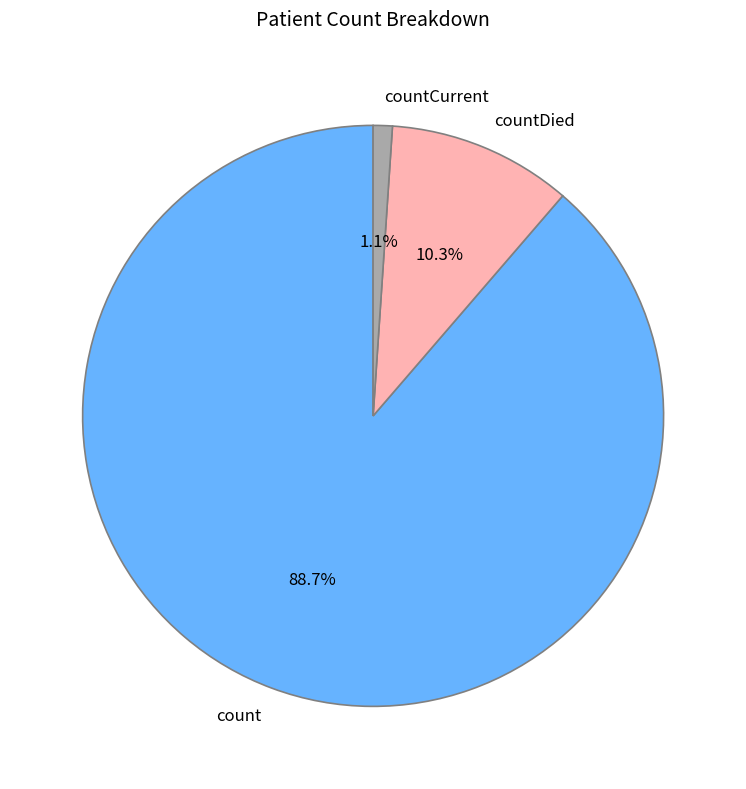

Count the number of slices in the pie.

3